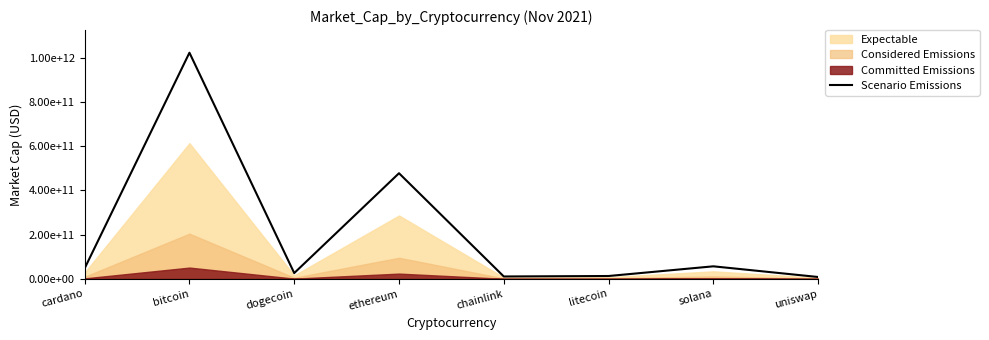

How many categories are shown in the chart?

8